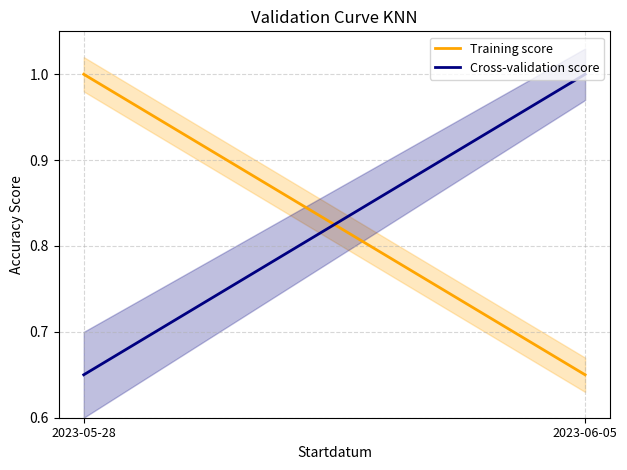

Count the Cross-validation score values in the range 0 to 1.

2